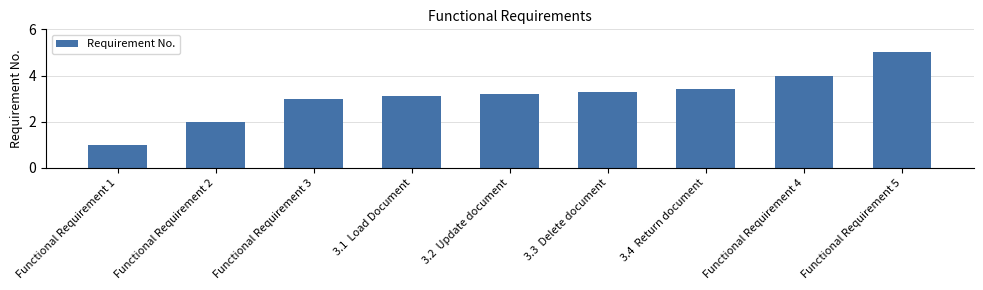

Between Functional Requirement 4 and 3.4  Return document, which is larger?

Functional Requirement 4